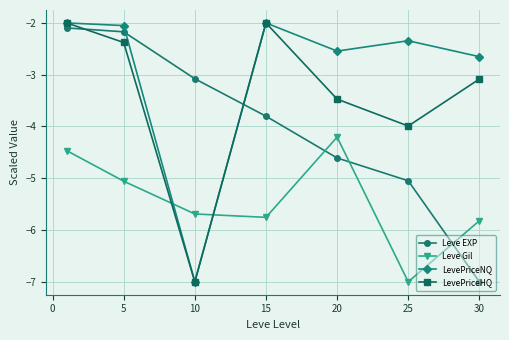

Rank the series by their average value, from highest to lowest.

LevePriceNQ, LevePriceHQ, Leve EXP, Leve Gil